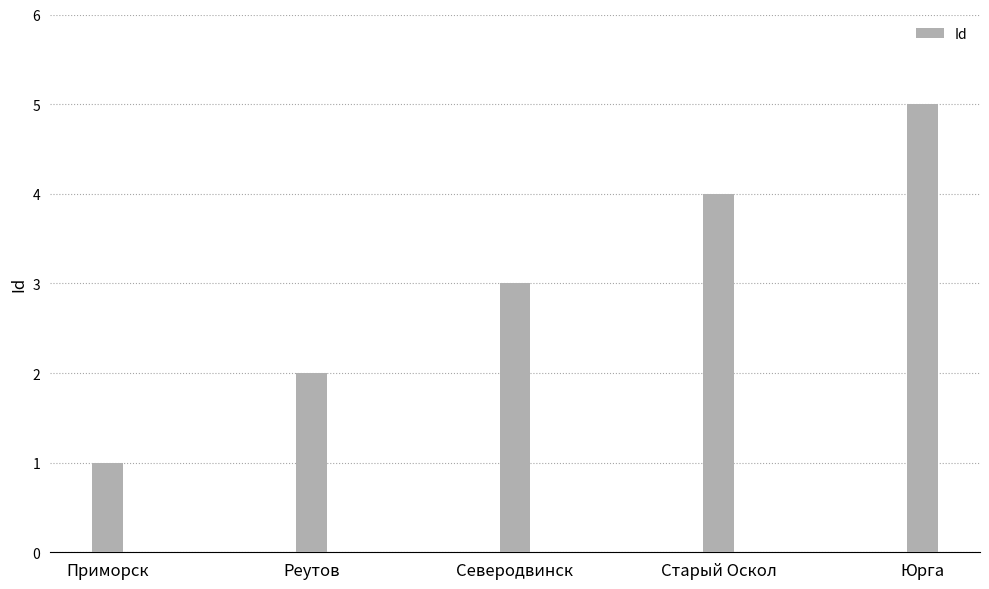

Is it true that the value at Юрга is 5?

True